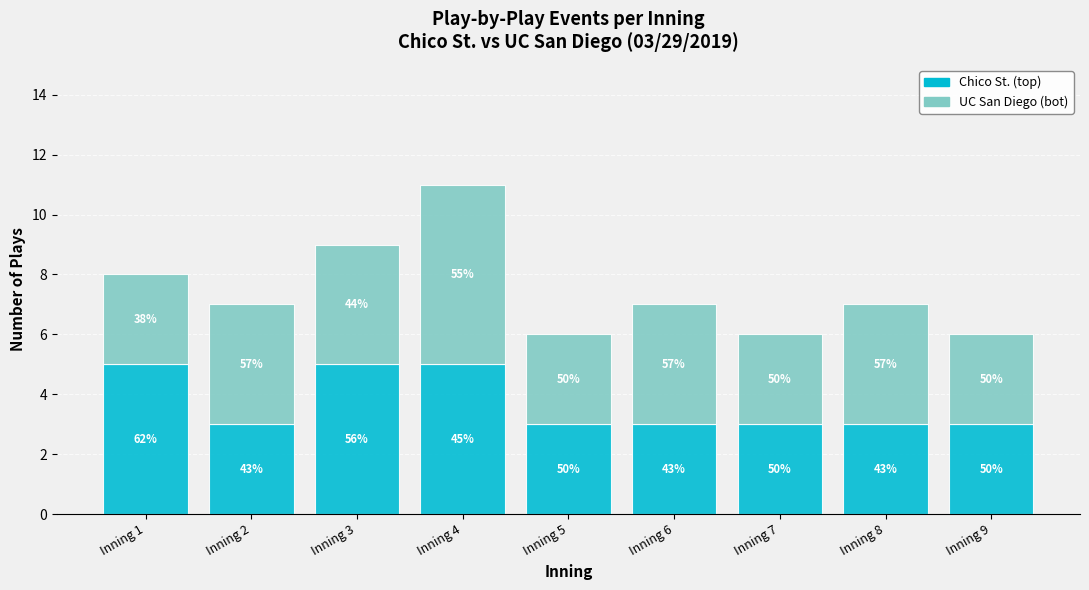

How many bars are there in total?

9